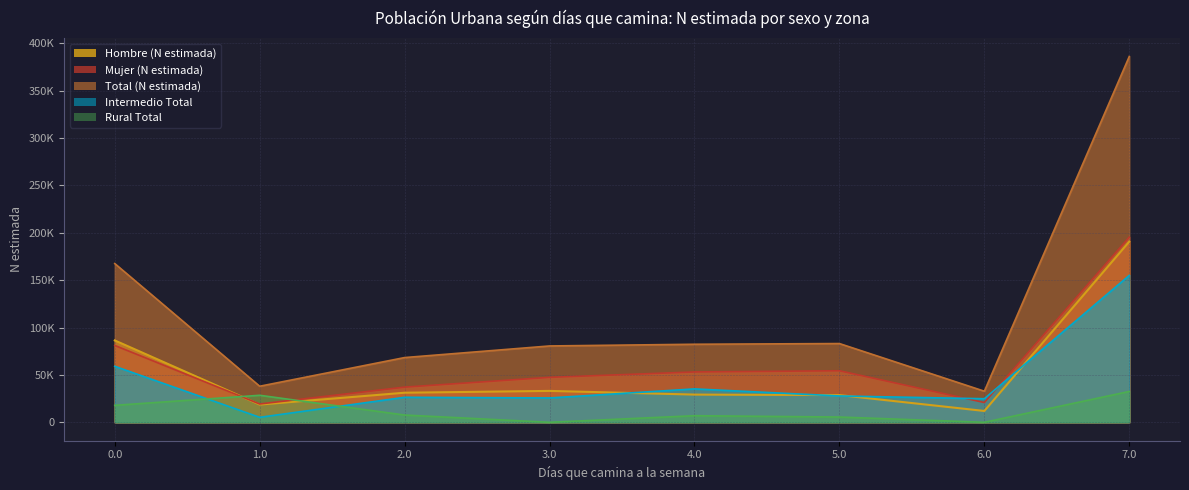

What is the label of the 4th point from the right?

4.0